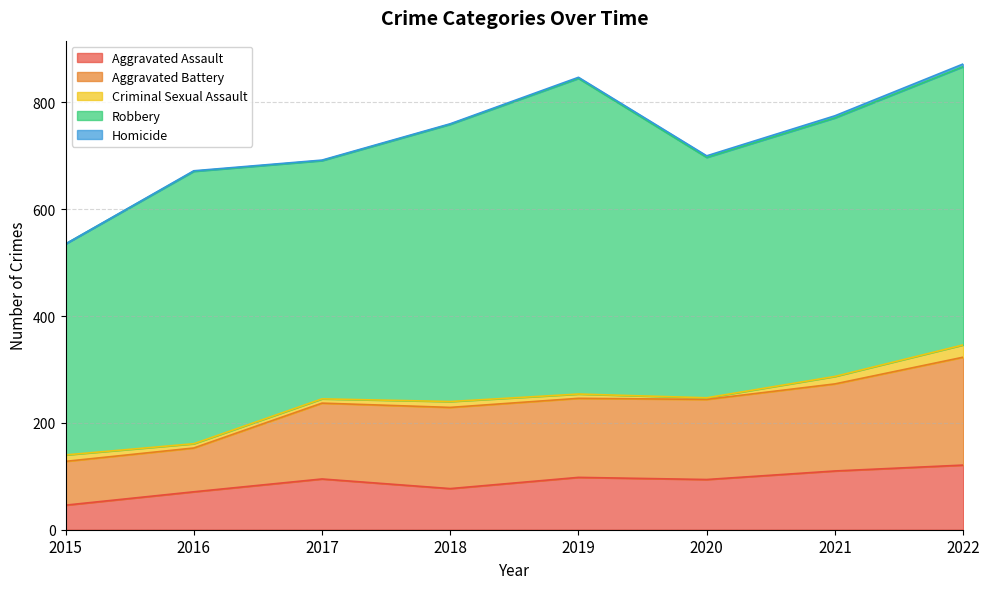

What is the sum of the Homicide values at 2018 and 2015?

1